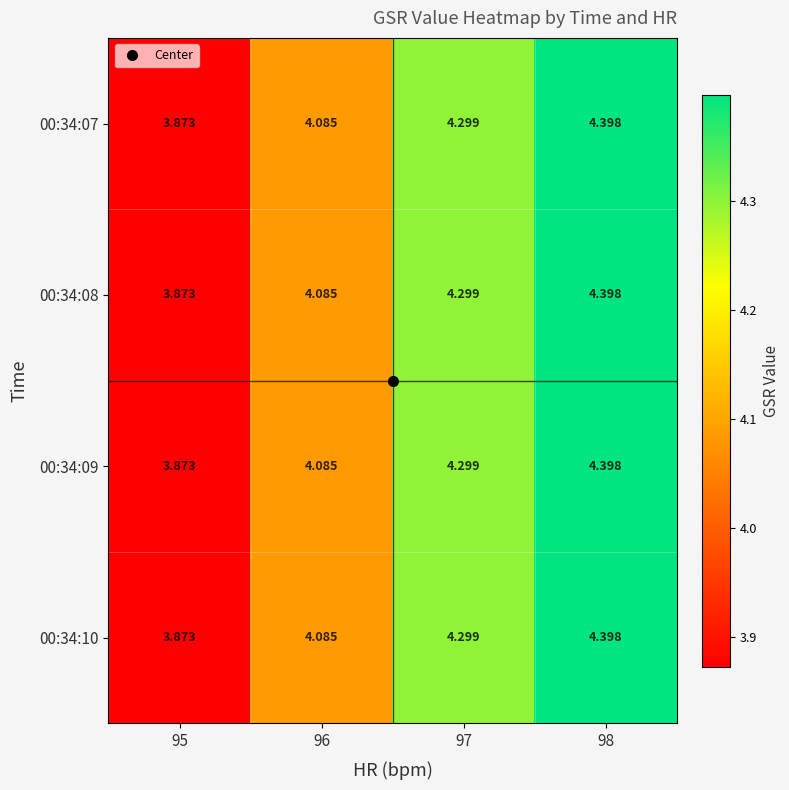

What is the total value across all series at 98?

17.6